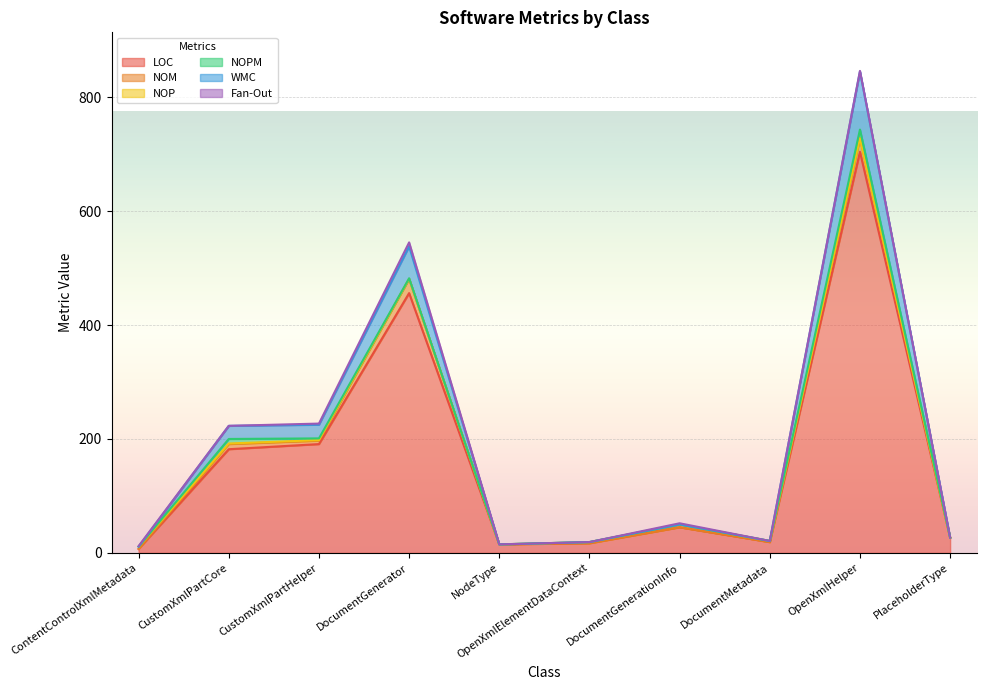

Is the value of Fan-Out at PlaceholderType greater than the value of NOM at CustomXmlPartHelper?

No